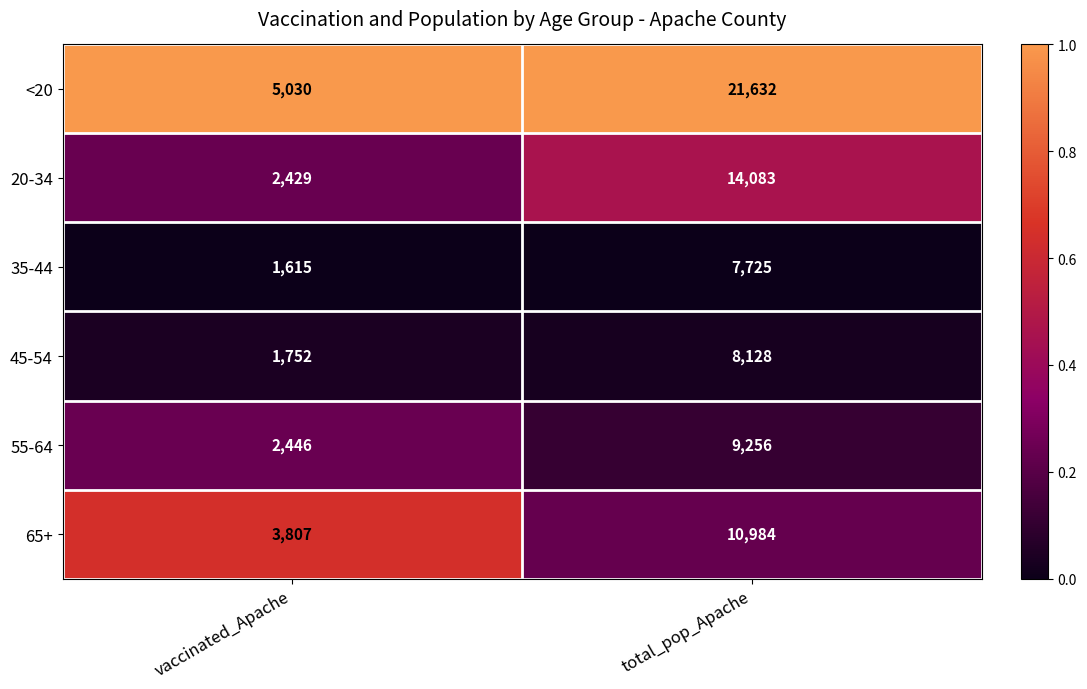

True or false: <20 has a value of 21632 at total_pop_Apache.

True